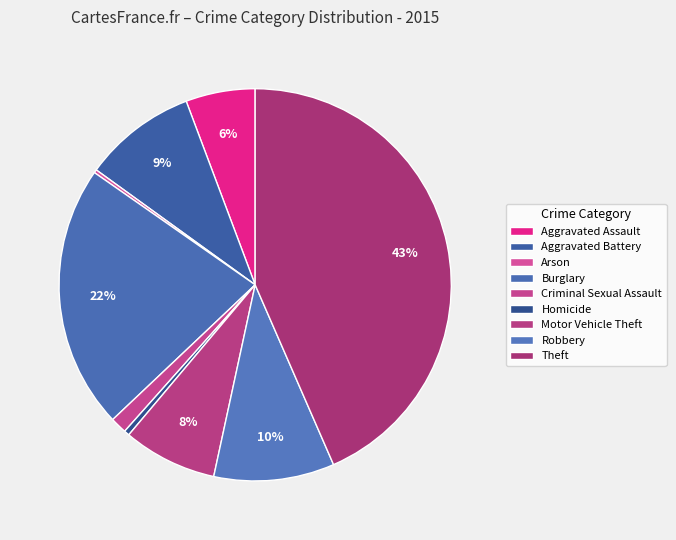

Does any single category account for the majority?

No